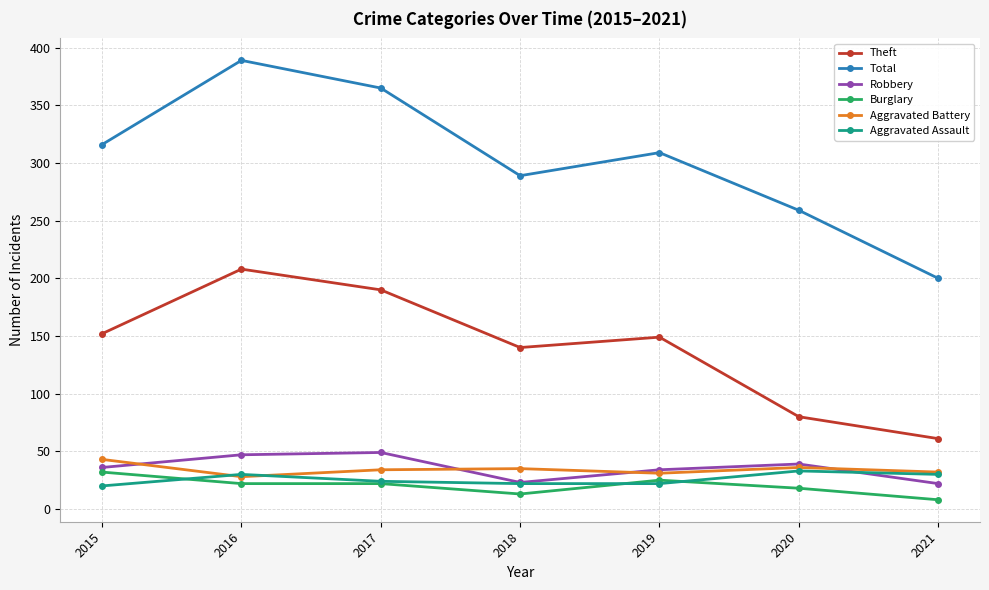

Is the value of Burglary at 2015 greater than the value of Theft at 2019?

No